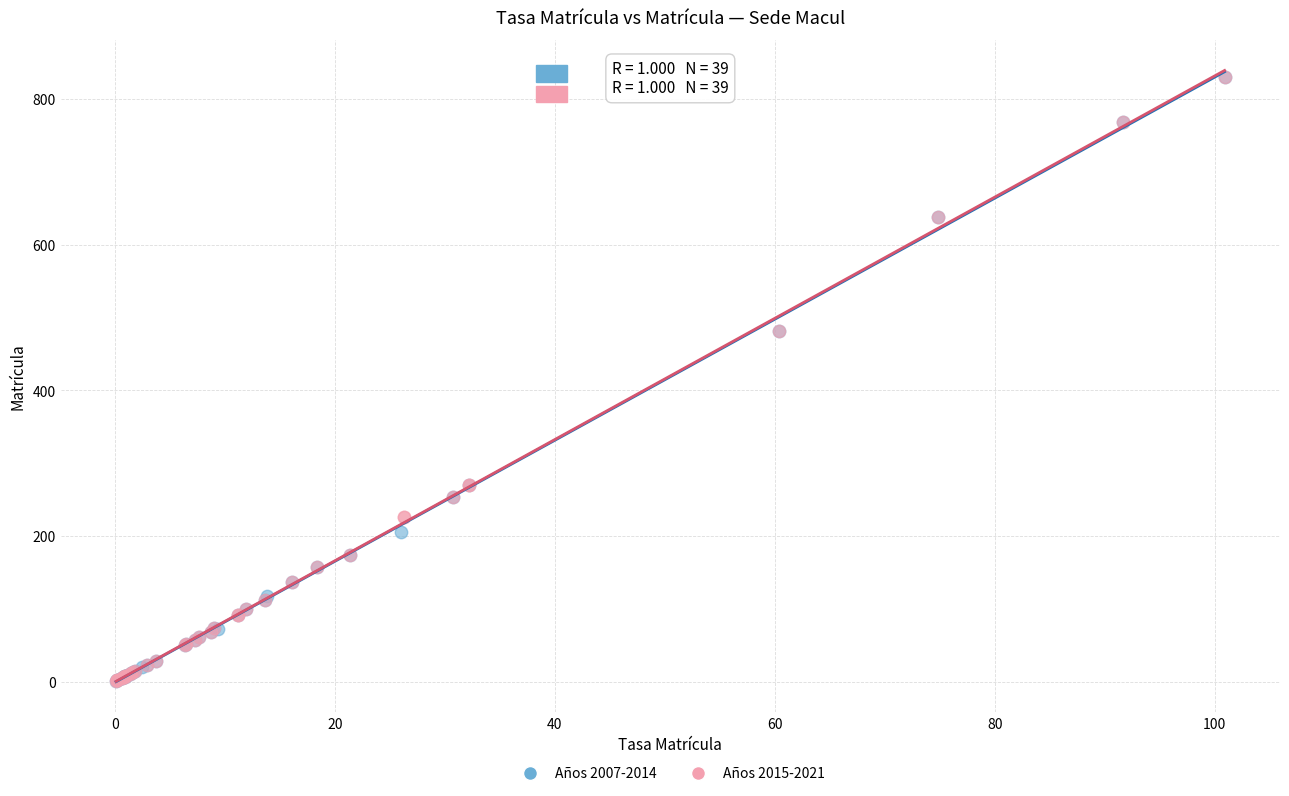

What are all the series names shown in the legend?

Años 2007-2014, Años 2015-2021